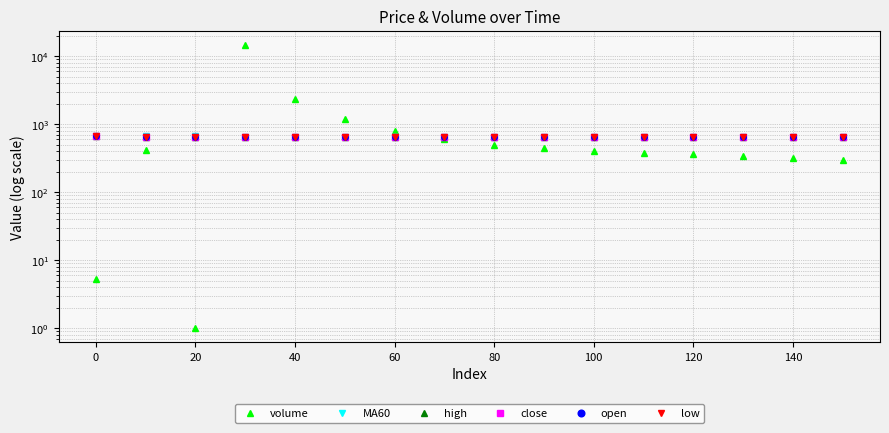

True or false: close and low intersect in this chart.

False